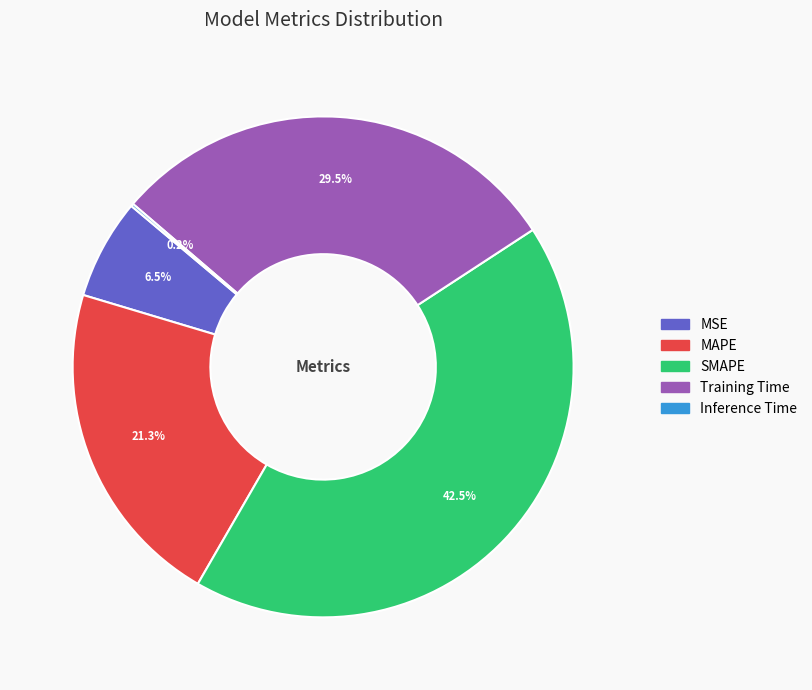

To the nearest percent, what is the average slice percentage?

20%